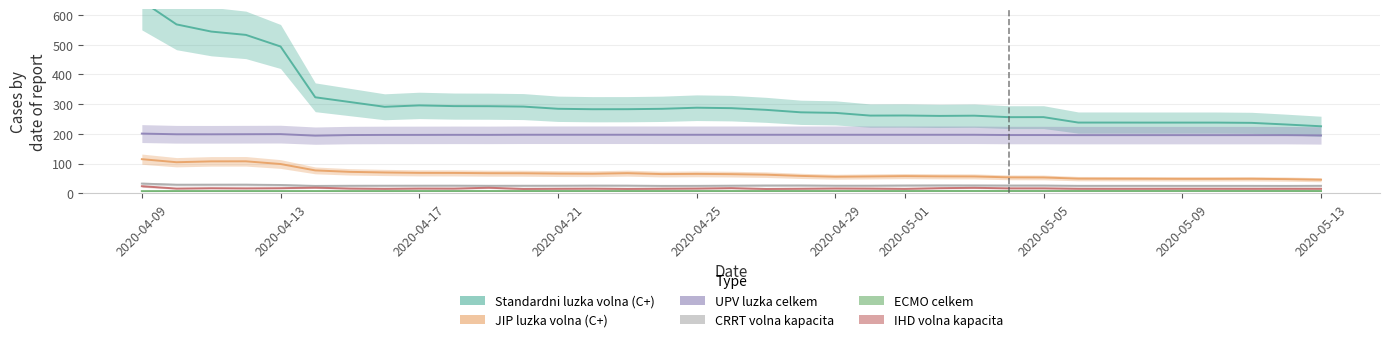

What is the difference between the maximum and minimum values in the Standardni luzka volna (C+) series?

421.4